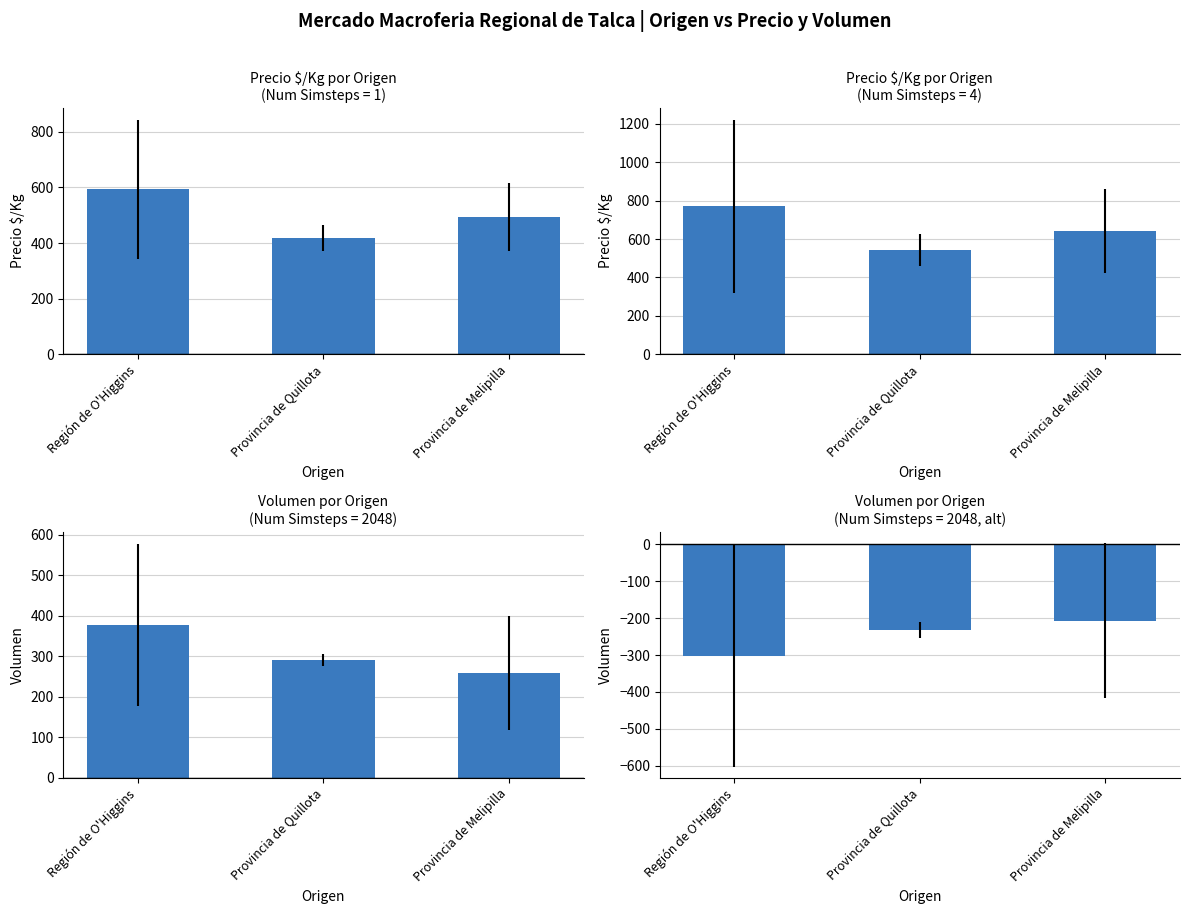

Are the bars grouped side by side (vs. stacked)?

Yes